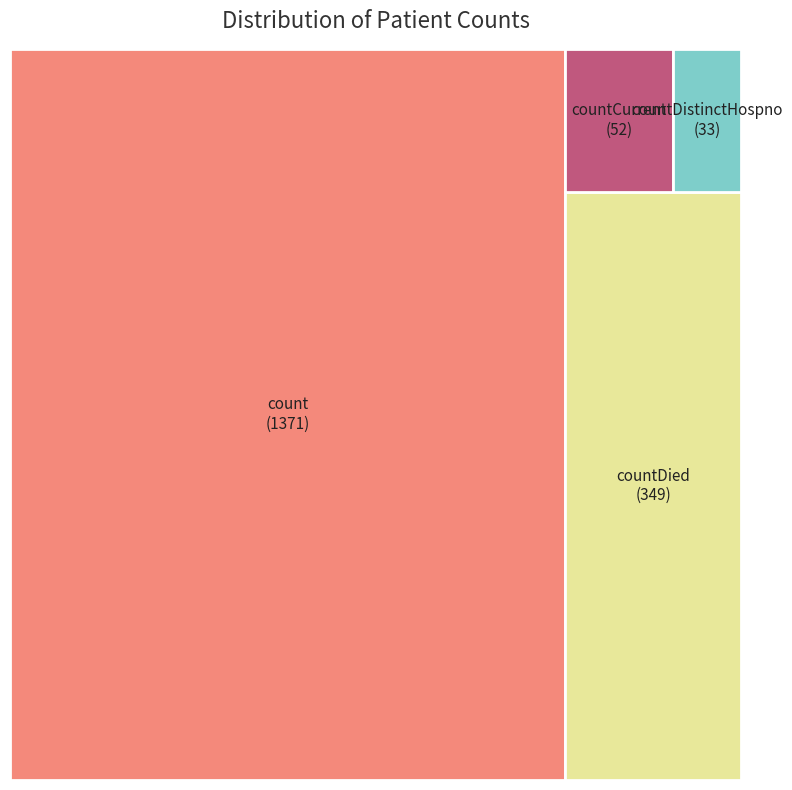

To the nearest percent, what is the combined percentage of count and countDied?

95%